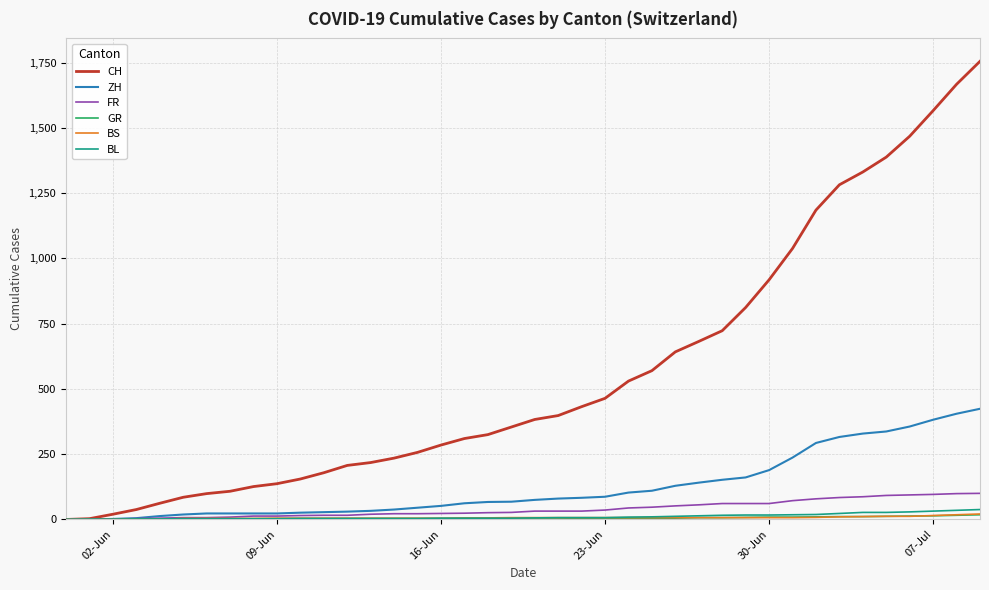

How many values in the ZH series are below 75?

20